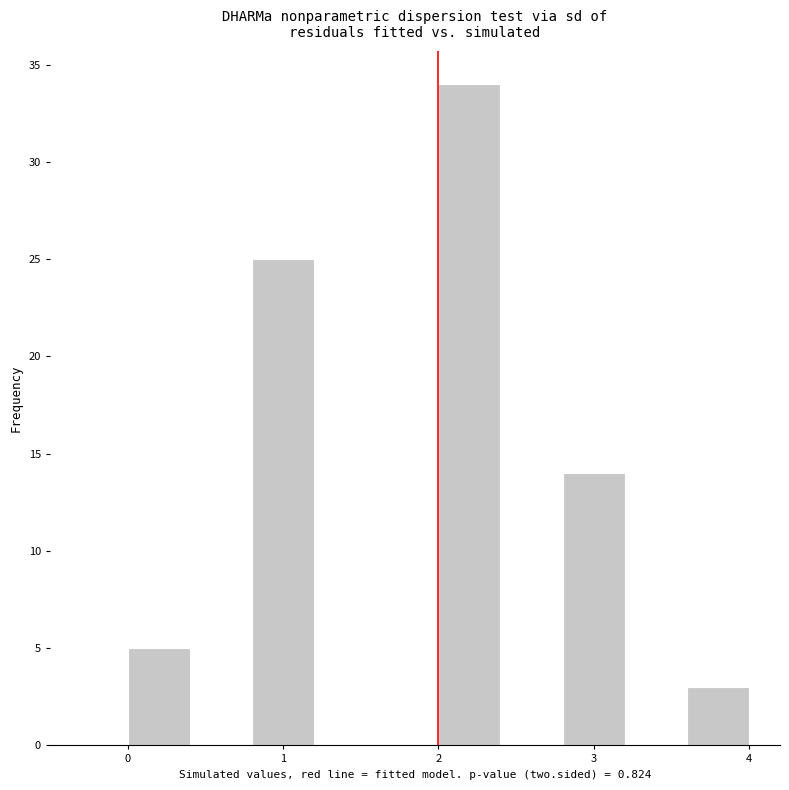

What is the height of the bar covering 3.6 to 4.0 on the x-axis? The values are not printed on the chart, so give them approximately, as read against the axis.

3